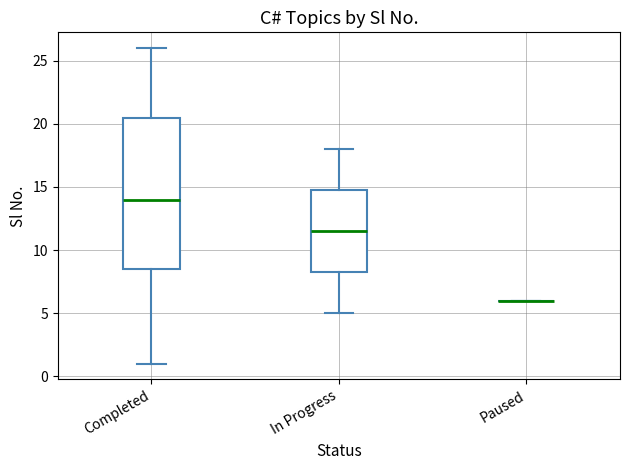

Which box is the tallest, from its lower edge to its upper edge?

Completed